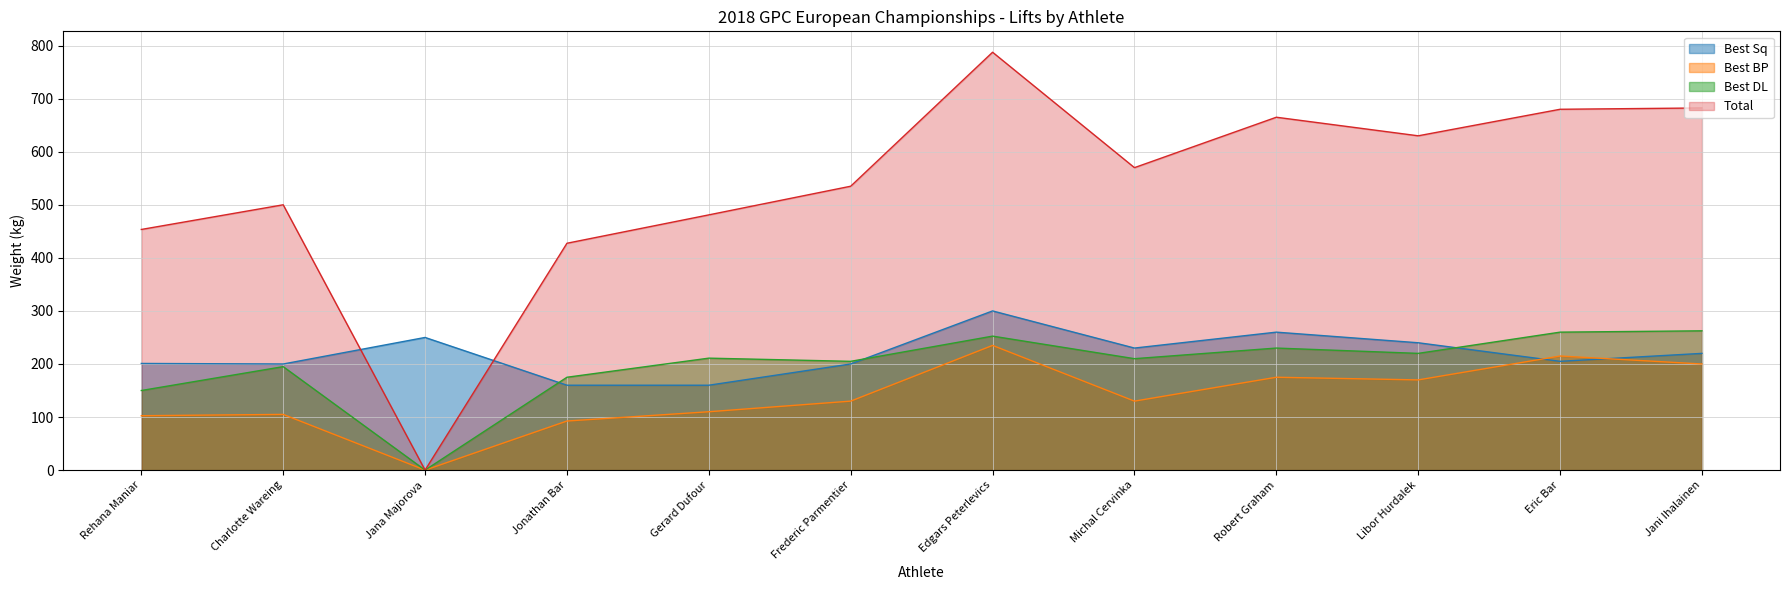

Does the chart have visible grid lines?

Yes